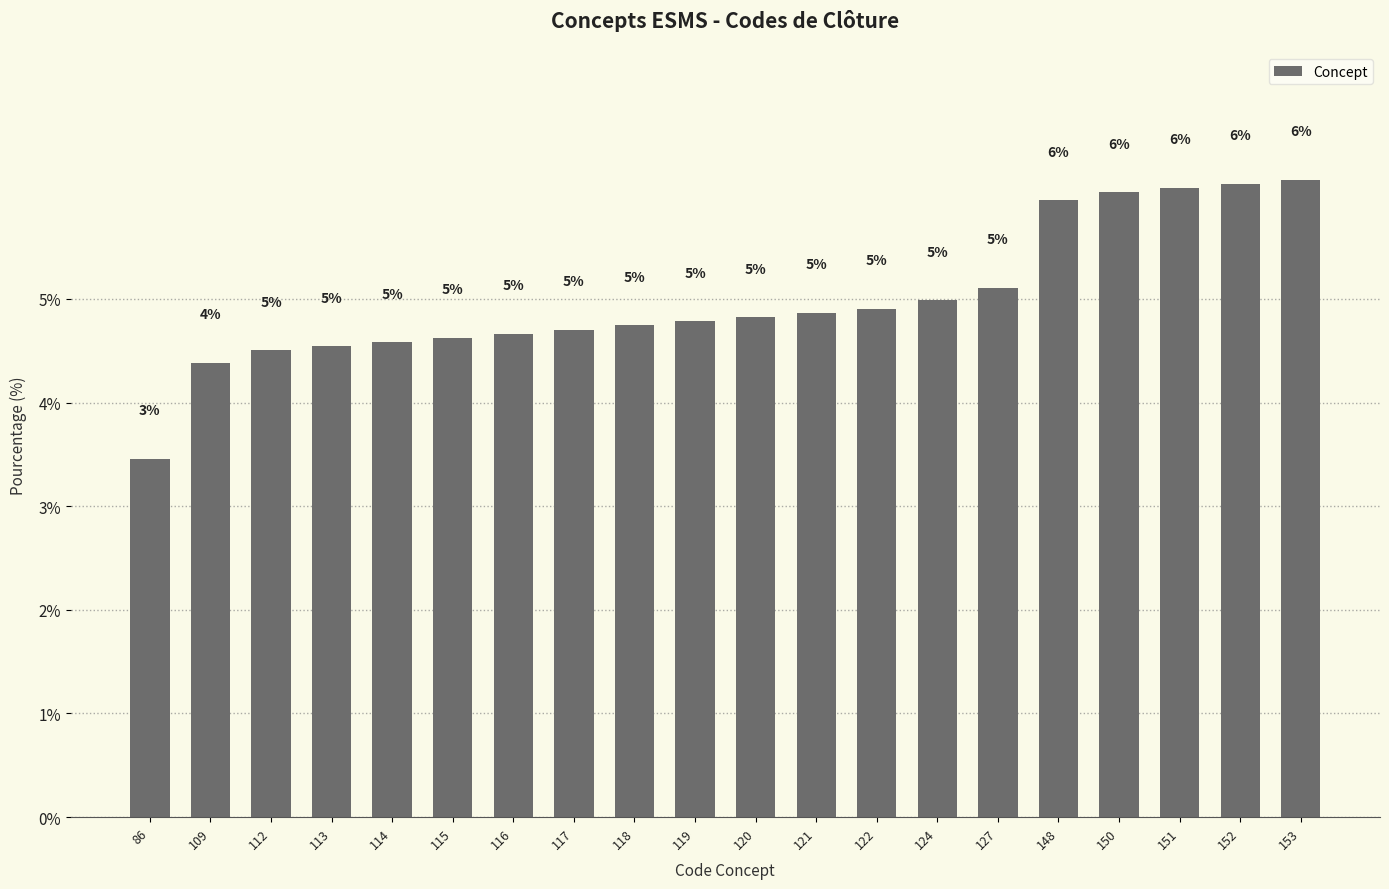

At which category does the chart reach its peak across all series?

153